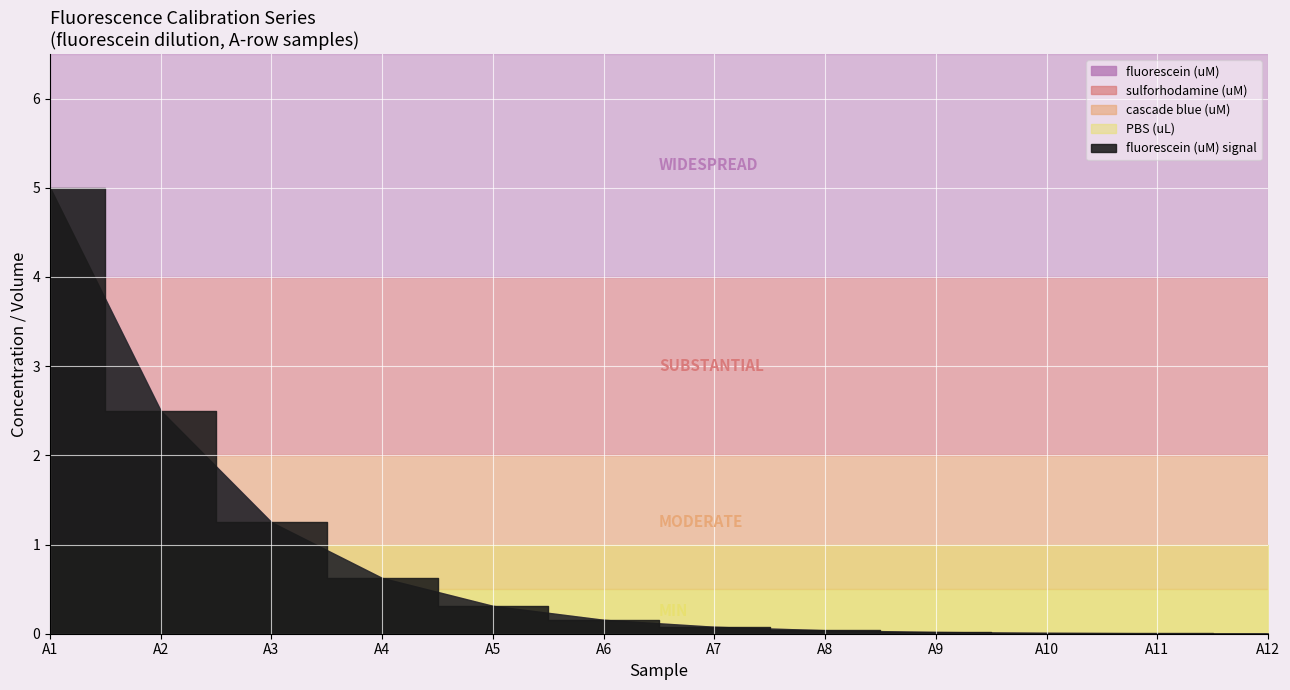

How many categories are shown in the chart?

12